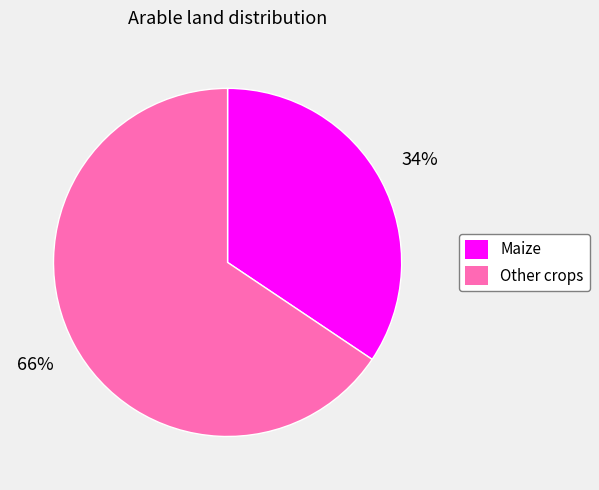

The Maize slice represents 34% of the pie. True or false?

True